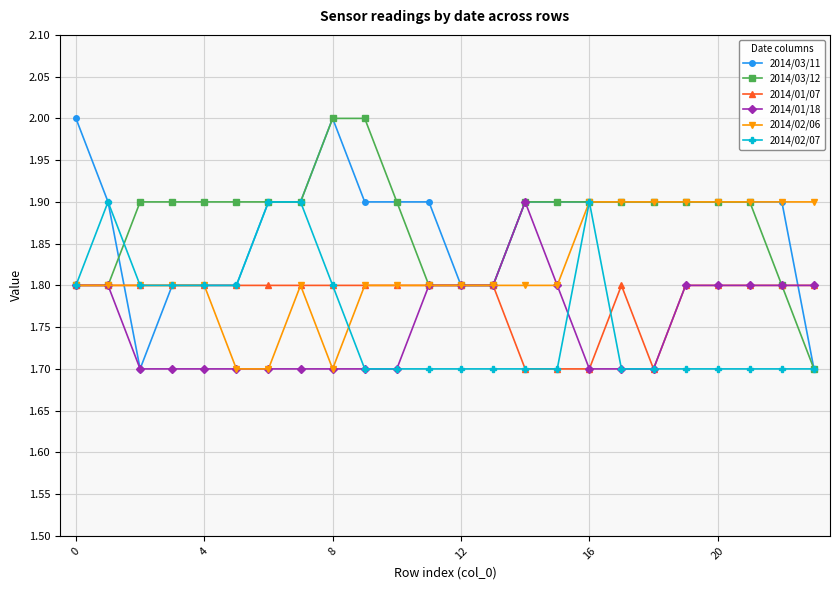

Reading left to right, list all the values displayed in this chart.

2014/03/11: 2.0	1.9	1.7	1.8	1.8	1.8	1.9	1.9	2.0	1.9	1.9	1.9	1.8	1.8	1.9	1.9	1.9	1.9	1.9	1.9	1.9	1.9	1.9	1.7
2014/03/12: 1.8	1.8	1.9	1.9	1.9	1.9	1.9	1.9	2.0	2.0	1.9	1.8	1.8	1.8	1.9	1.9	1.9	1.9	1.9	1.9	1.9	1.9	1.8	1.7
2014/01/07: 1.8	1.8	1.8	1.8	1.8	1.8	1.8	1.8	1.8	1.8	1.8	1.8	1.8	1.8	1.7	1.7	1.7	1.8	1.7	1.8	1.8	1.8	1.8	1.8
2014/01/18: 1.8	1.8	1.7	1.7	1.7	1.7	1.7	1.7	1.7	1.7	1.7	1.8	1.8	1.8	1.9	1.8	1.7	1.7	1.7	1.8	1.8	1.8	1.8	1.8
2014/02/06: 1.8	1.8	1.8	1.8	1.8	1.7	1.7	1.8	1.7	1.8	1.8	1.8	1.8	1.8	1.8	1.8	1.9	1.9	1.9	1.9	1.9	1.9	1.9	1.9
2014/02/07: 1.8	1.9	1.8	1.8	1.8	1.8	1.9	1.9	1.8	1.7	1.7	1.7	1.7	1.7	1.7	1.7	1.9	1.7	1.7	1.7	1.7	1.7	1.7	1.7